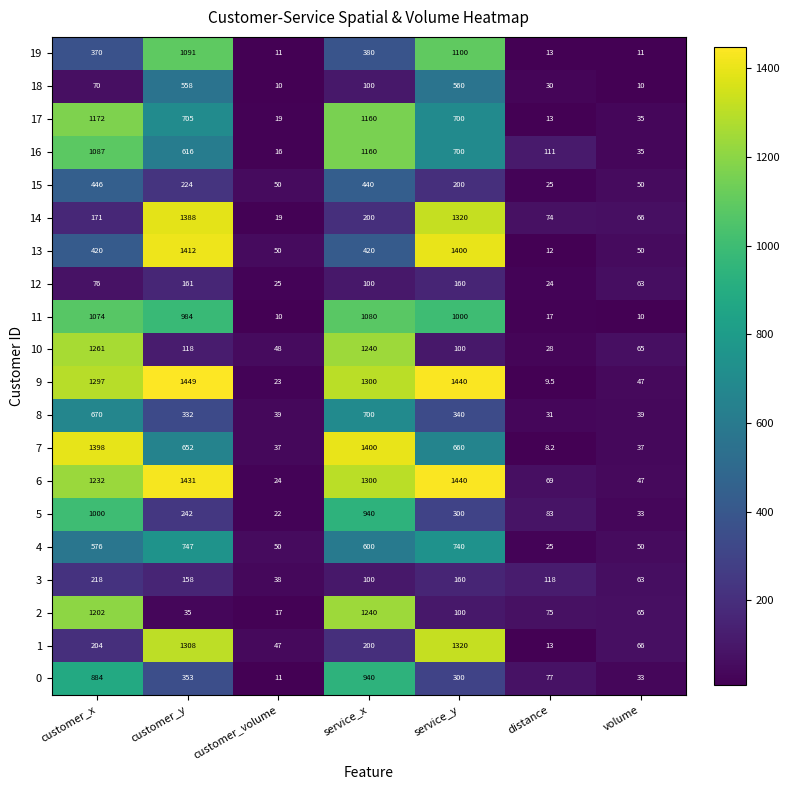

Which series has the widest spread of values?

9